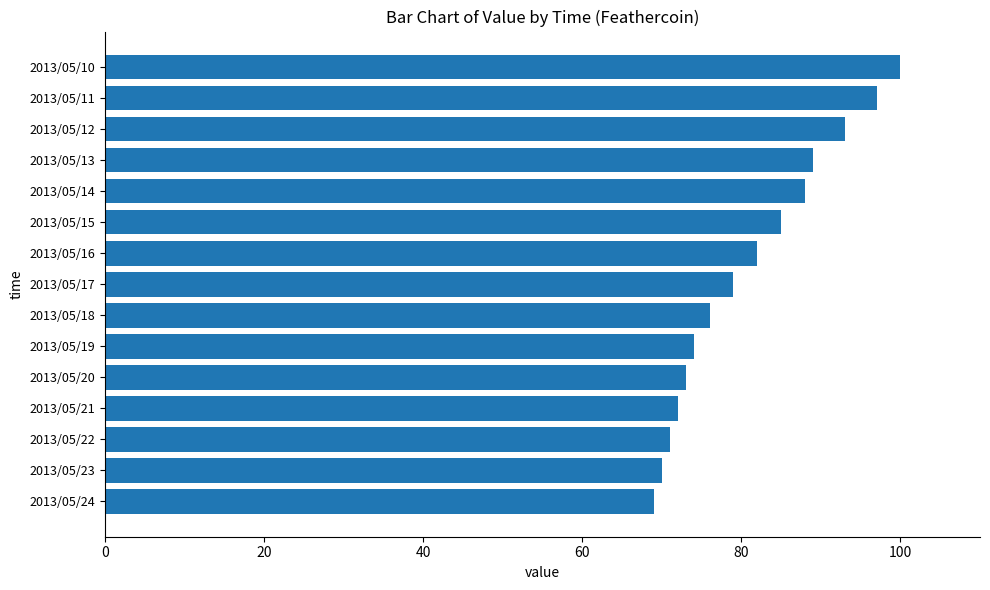

What is the average value?

81